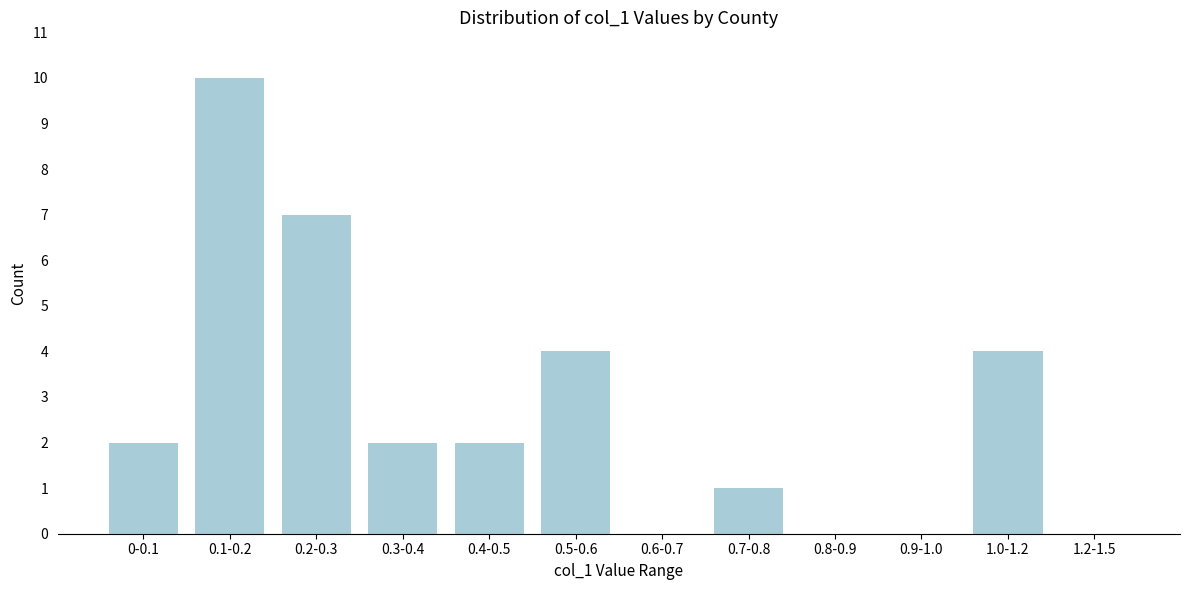

Reading left to right, what are all the values shown in this chart?

0-0.1=2	0.1-0.2=10	0.2-0.3=7	0.3-0.4=2	0.4-0.5=2	0.5-0.6=4	0.6-0.7=0	0.7-0.8=1	0.8-0.9=0	0.9-1.0=0	1.0-1.2=4	1.2-1.5=0